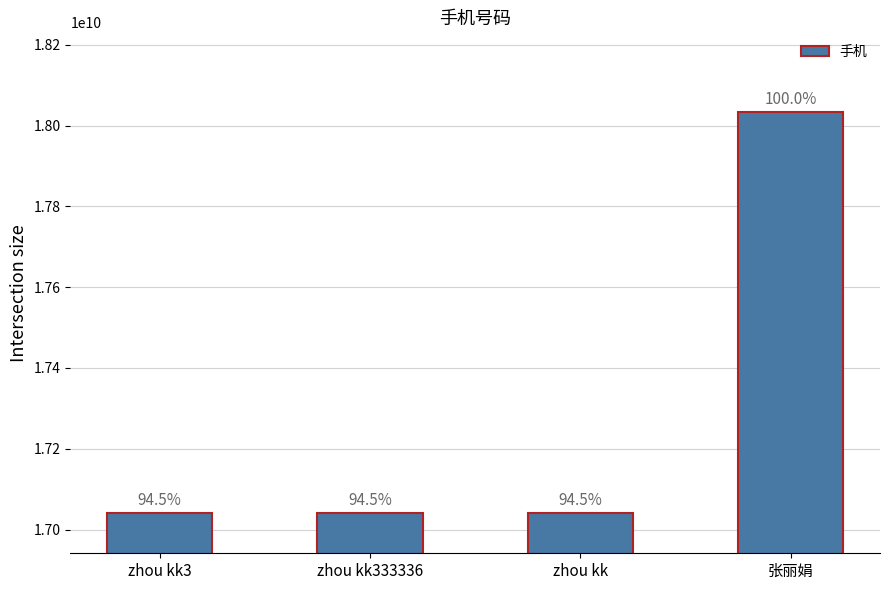

What is the average value?

17288506474